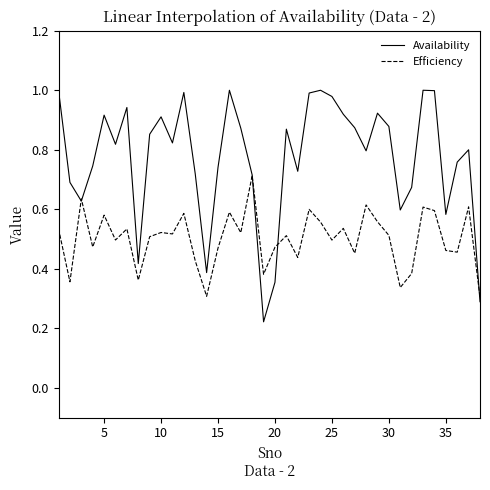

Which series has the largest range (max minus min)?

Availability